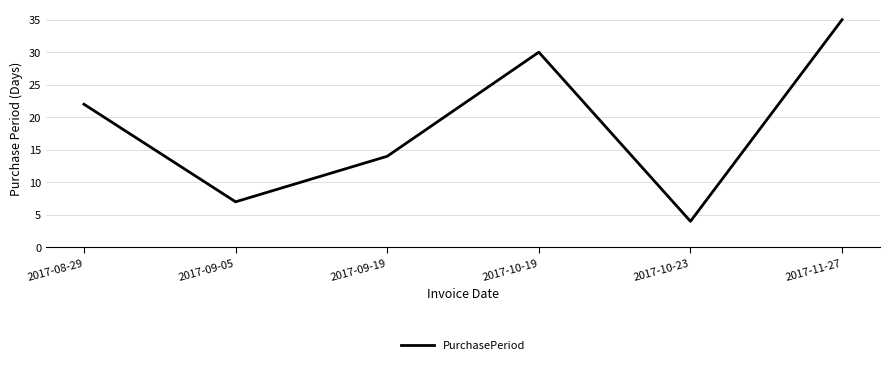

Where is the data nearest to the value 19?

2017-08-29